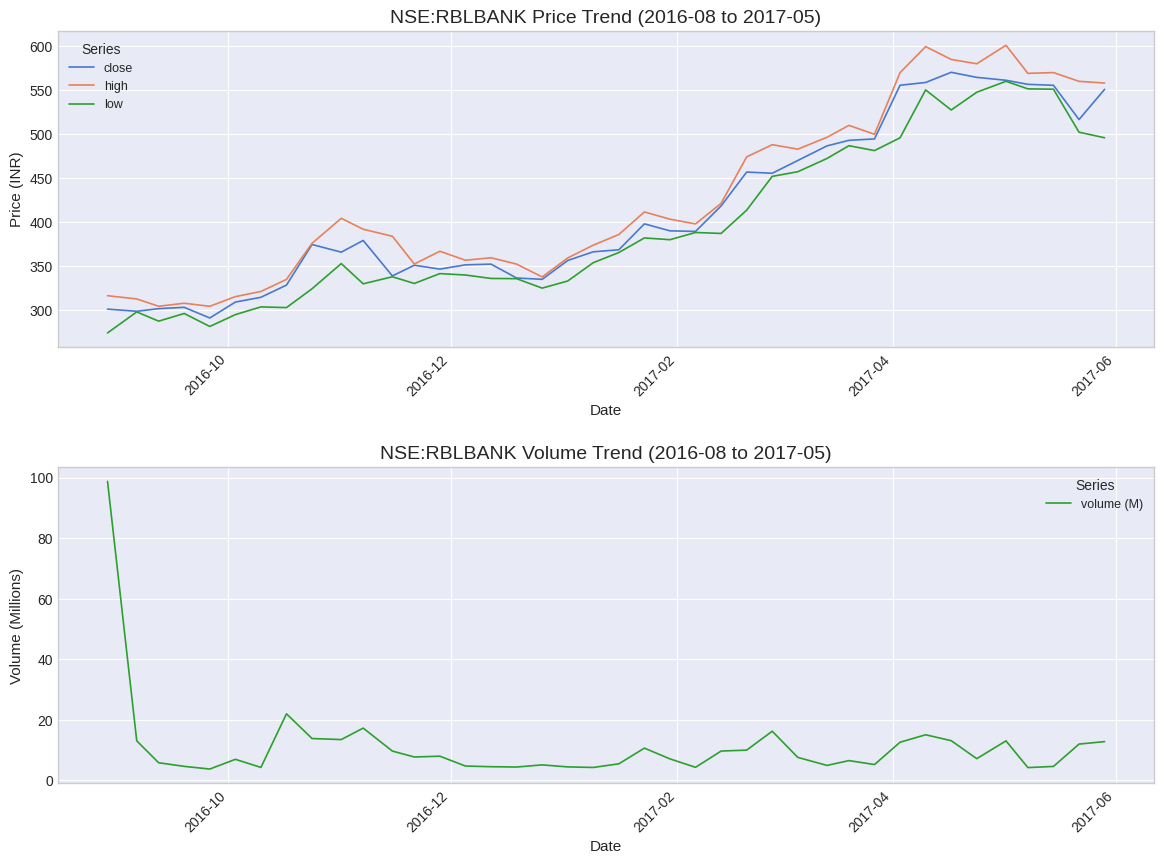

What is the lowest value of the high series?

304.5